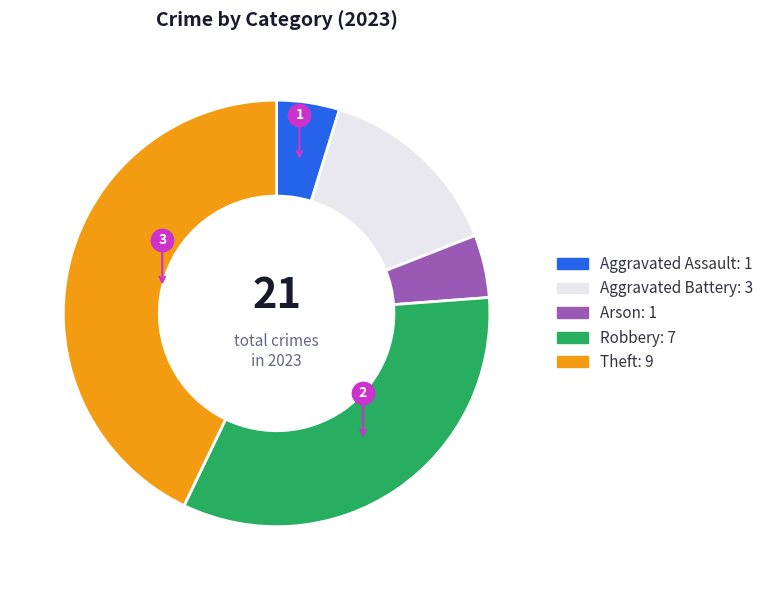

How many segments does this pie chart have?

5